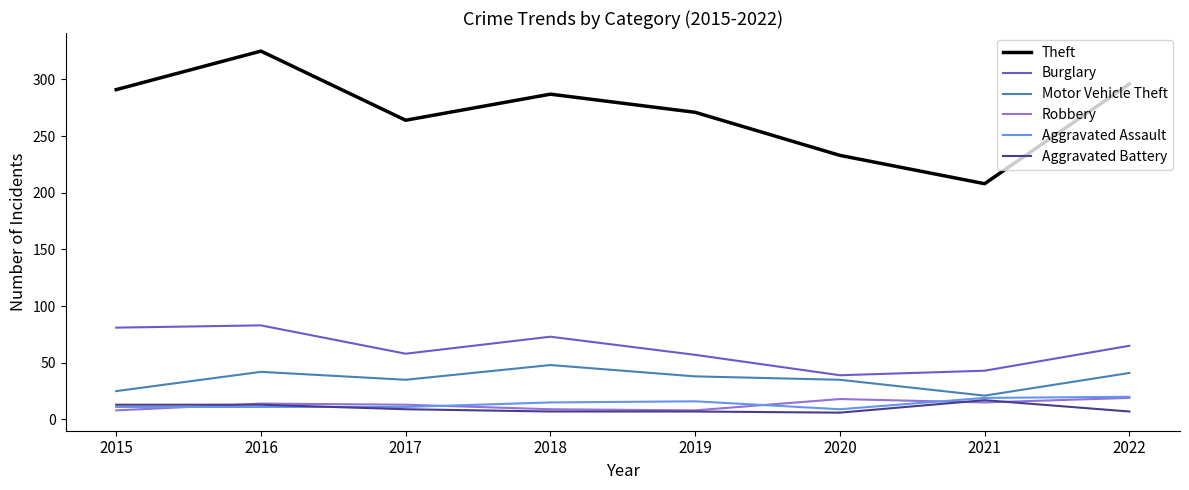

True or false: Theft and Aggravated Battery intersect in this chart.

False